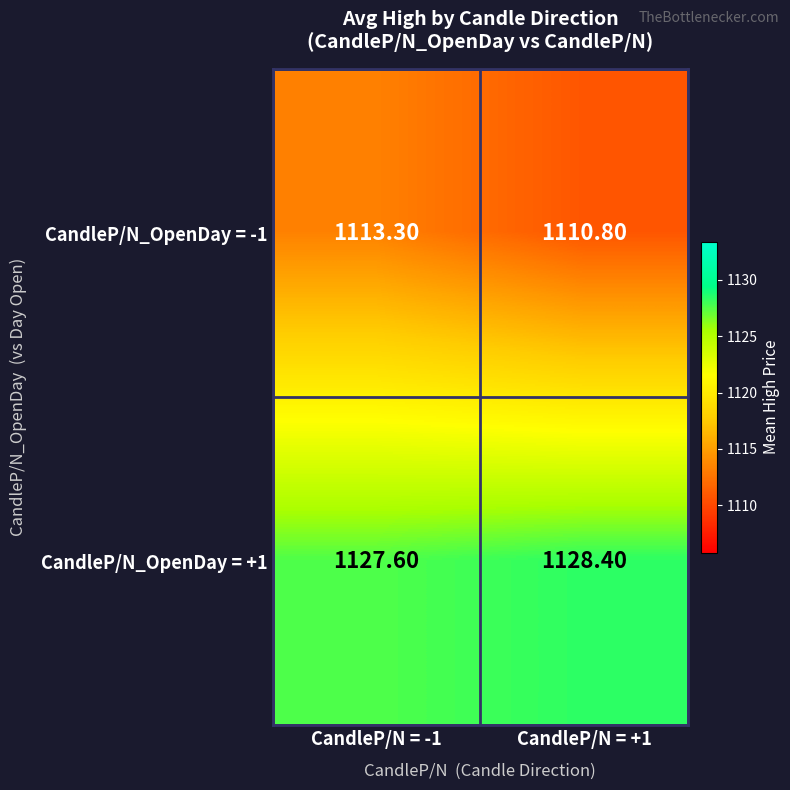

How many data points in CandleP/N_OpenDay = +1 are above 1128?

1